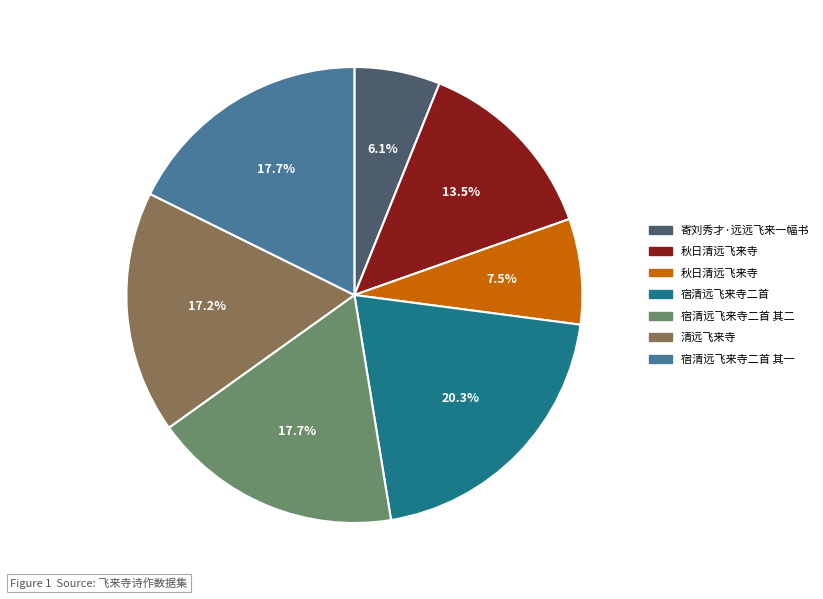

Does any single category account for the majority?

No